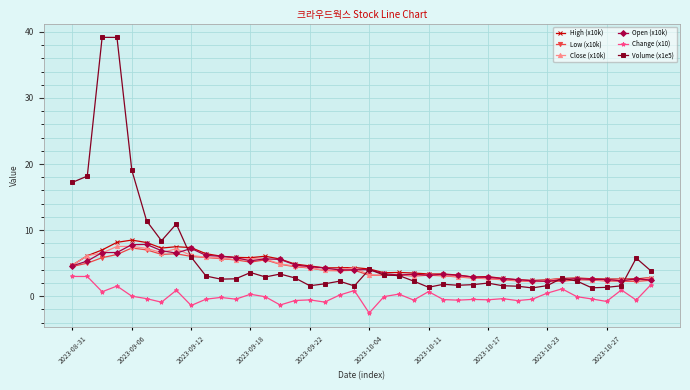

True or false: High (x10k) has more than 1 points higher than both neighbors.

True